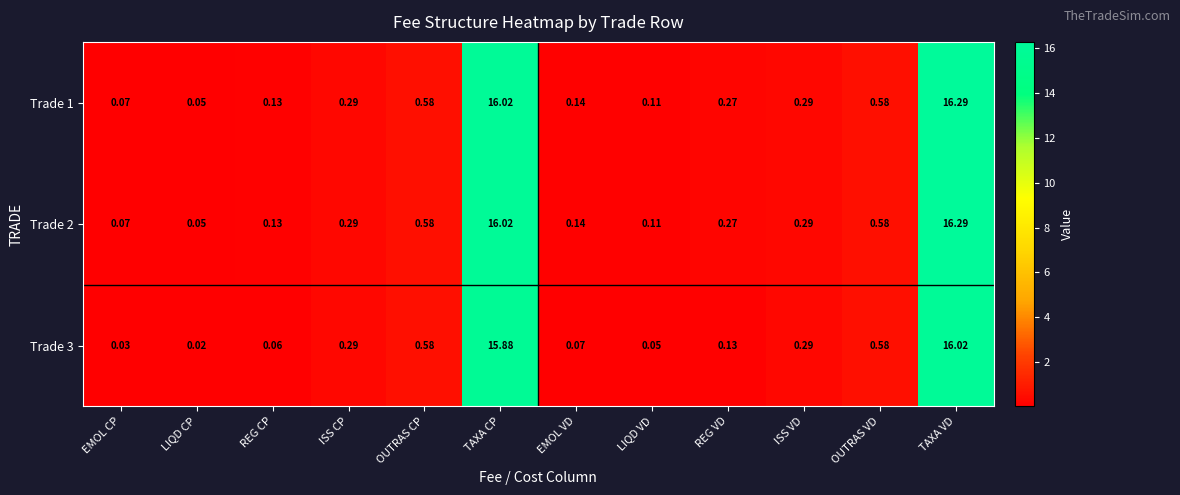

At which label does Trade 3 reach its peak?

TAXA VD